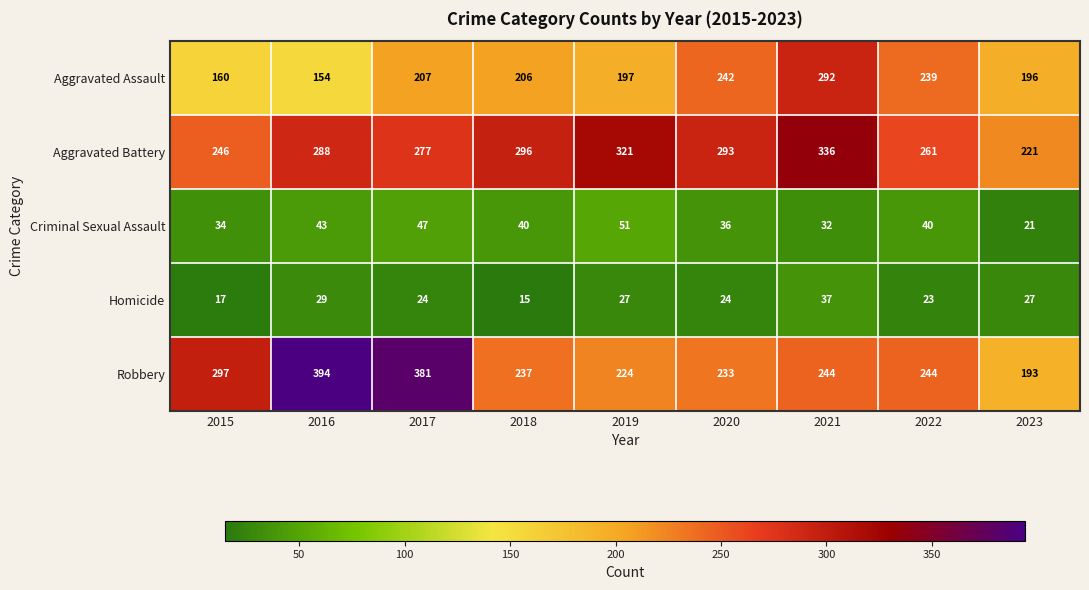

At how many categories does at least one series exceed 328?

3